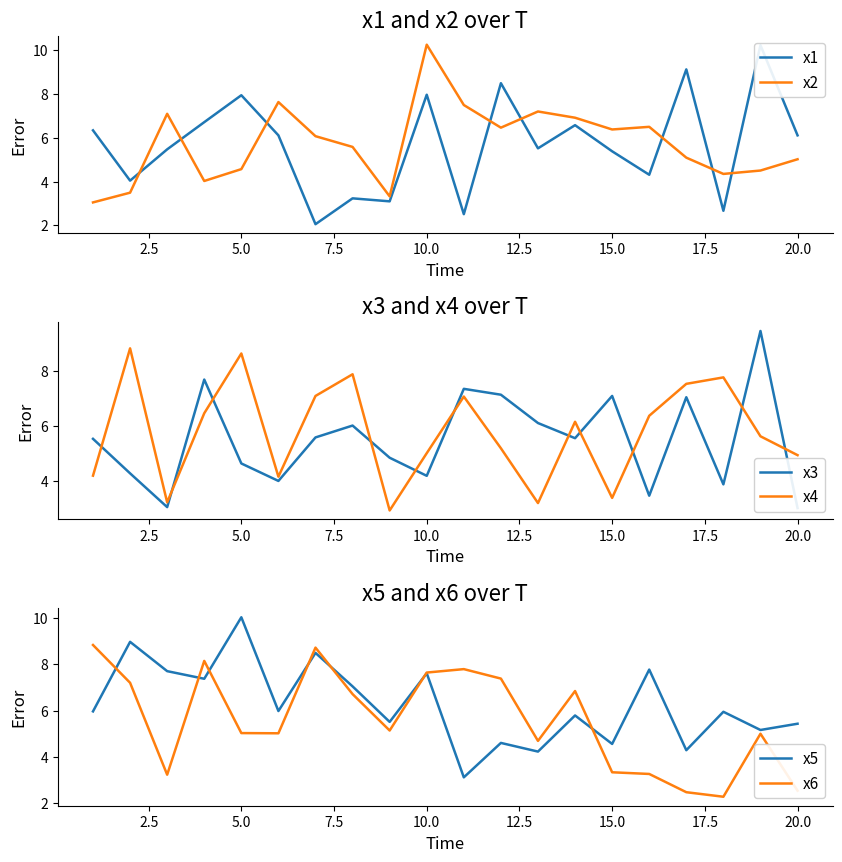

Count the number of data series in this chart.

6